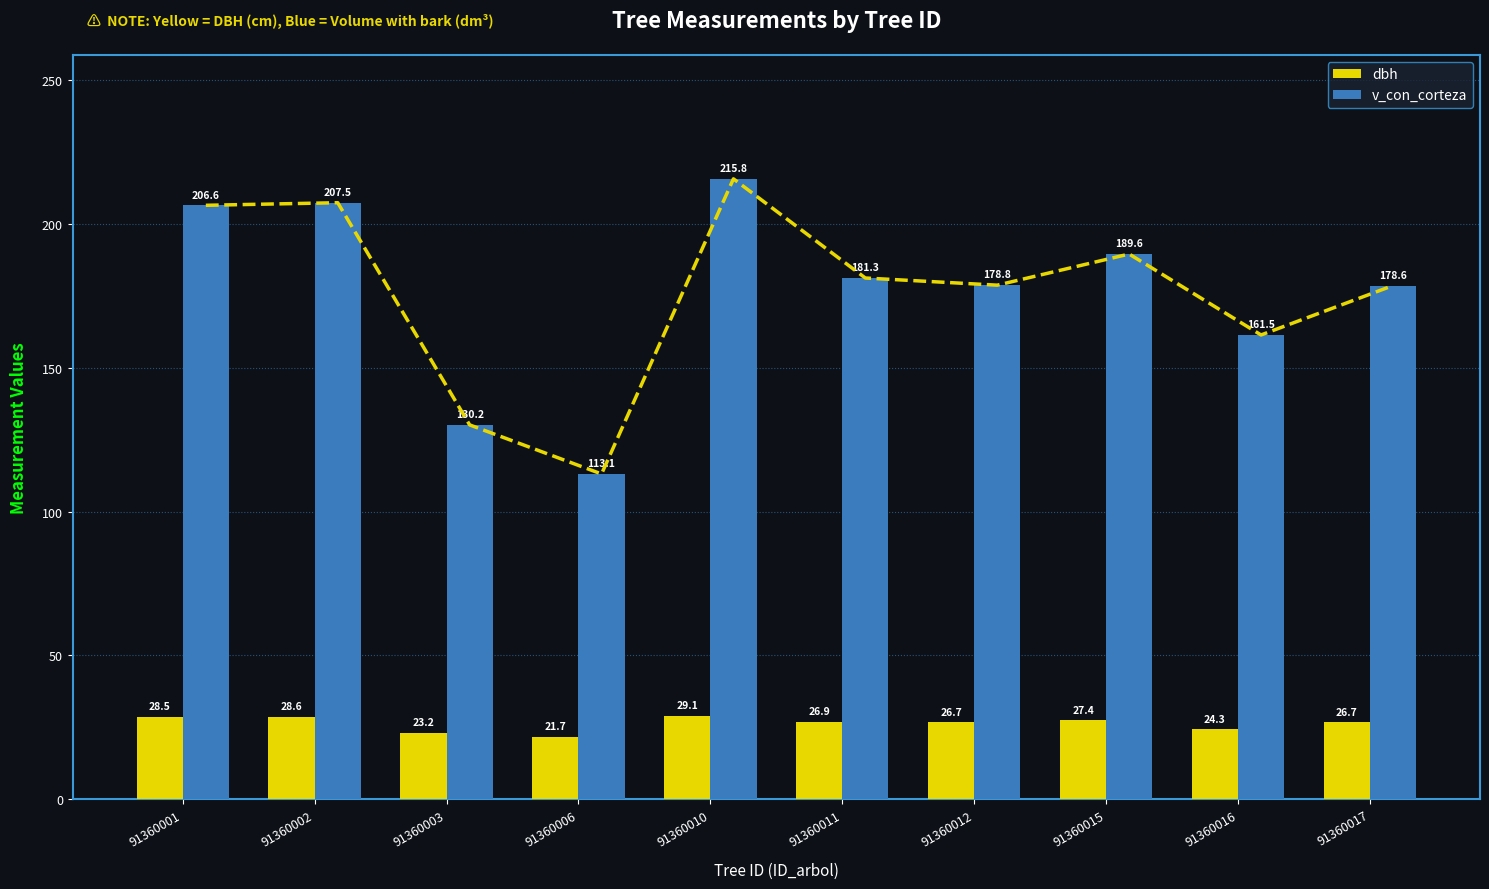

How many data points in dbh are less than 26?

3